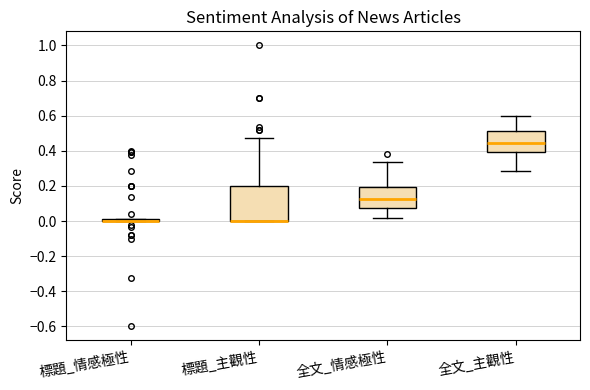

Reading left to right, transcribe this box plot: for each box, give where its median line is, the range the box spans, and where its two whiskers end, as read against the y-axis. The values are not printed on the chart, so give them approximately, as read against the axis.

標題_情感極性: box collapsed to a line at 0.00, whiskers 0.00 to 0.00
標題_主觀性: median 0.00 (drawn on the box's lower edge), box 0.00 to 0.20, whiskers 0.00 to 0.48
全文_情感極性: median 0.12, box 0.08 to 0.20, whiskers 0.02 to 0.34
全文_主觀性: median 0.44, box 0.40 to 0.52, whiskers 0.28 to 0.60